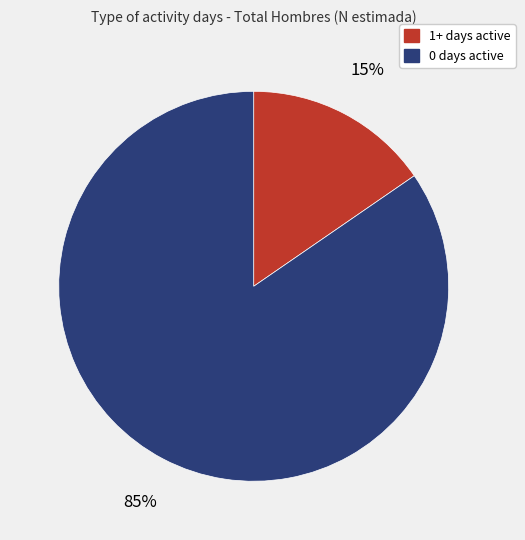

How many segments does this pie chart have?

2